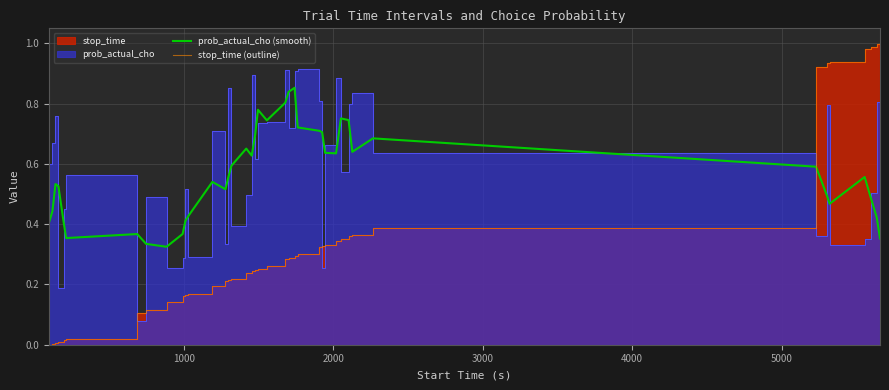

What is the minimum value for prob_actual_cho (smooth)?

0.3